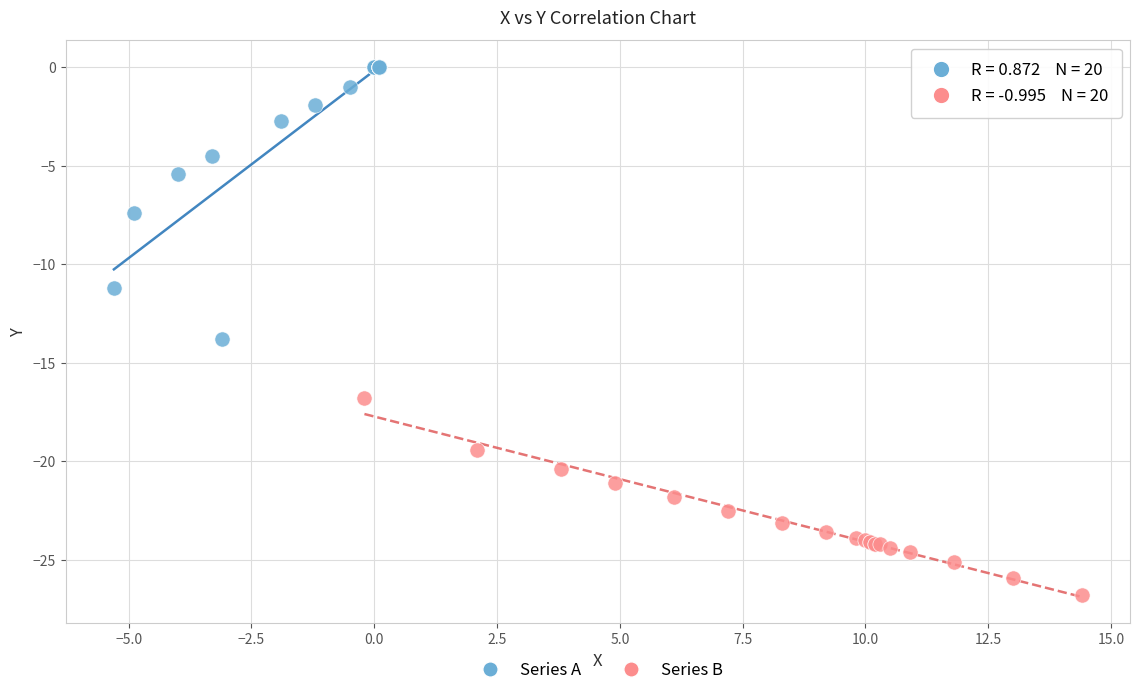

Which series contains the lowest Y value?

Series B